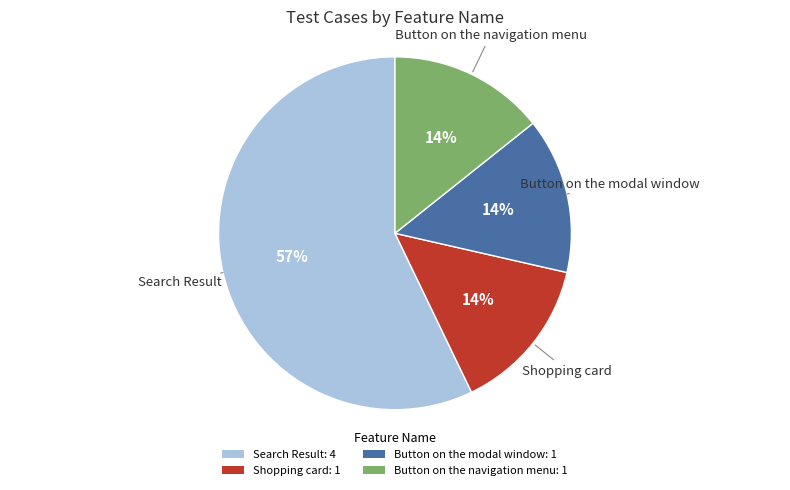

True or false: Search Result accounts for 57% of the total.

True